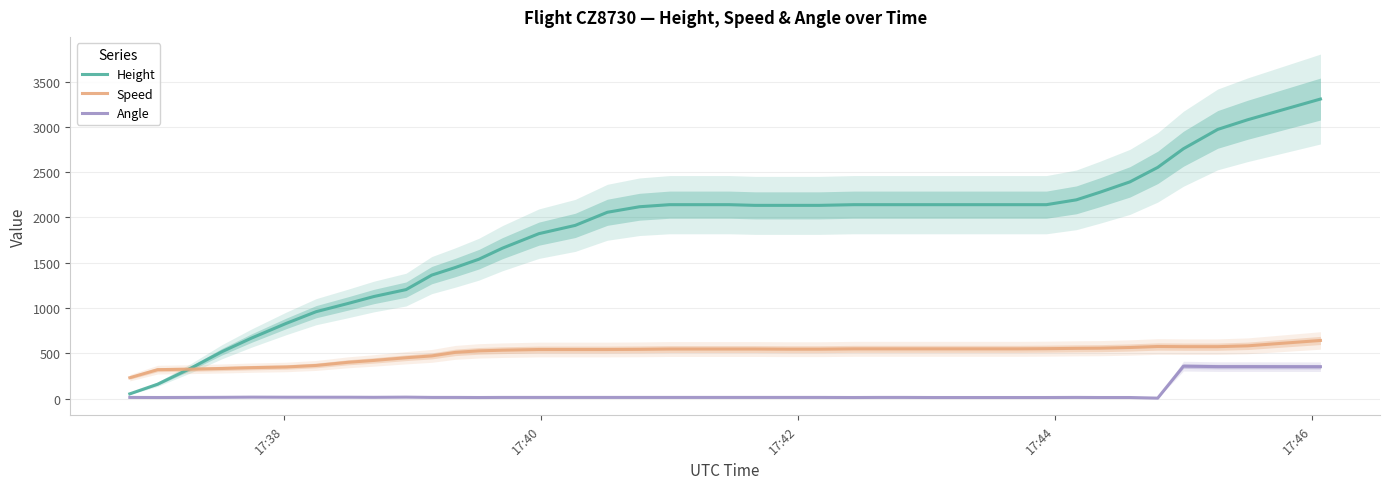

True or false: Angle and Speed intersect in this chart.

False